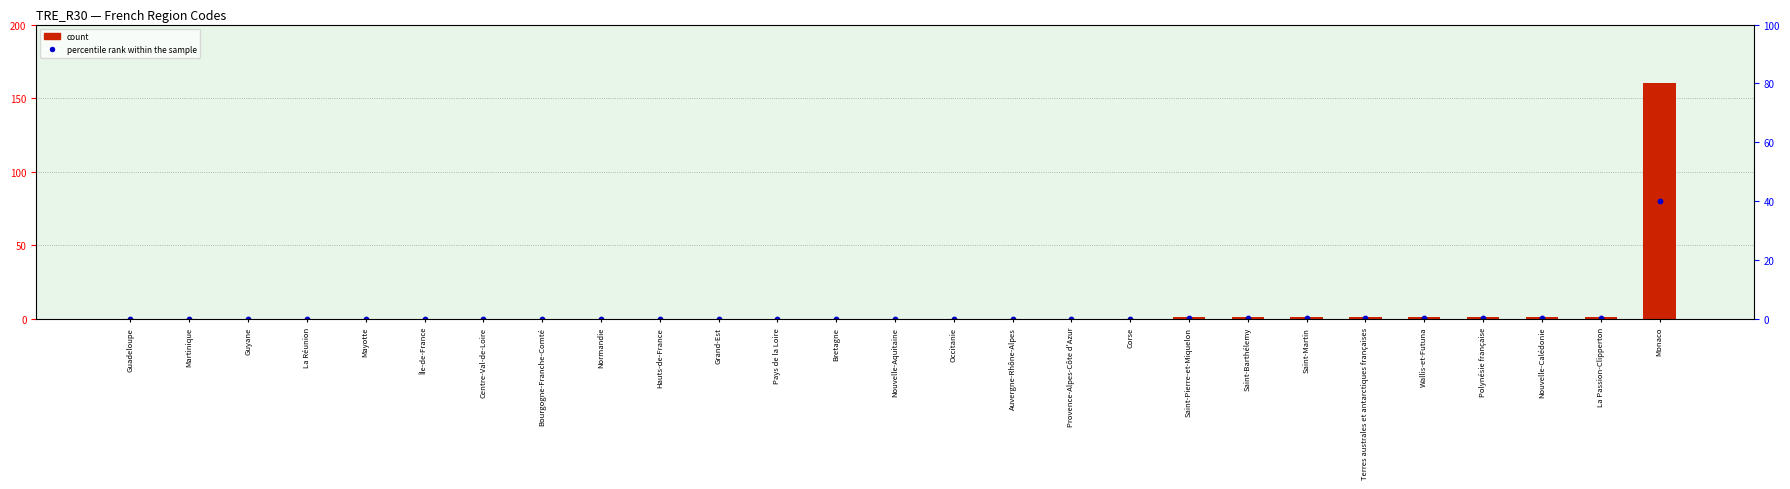

What are all the series names shown in the legend?

count, percentile rank within the sample